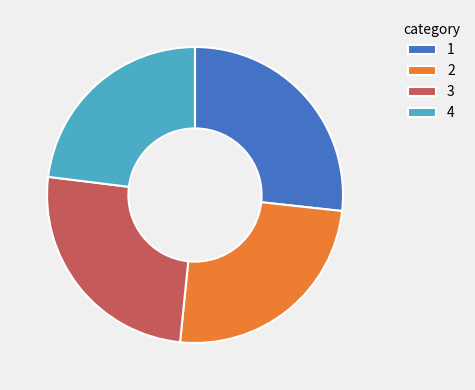

Is it true that 3 is 40% of the pie?

False